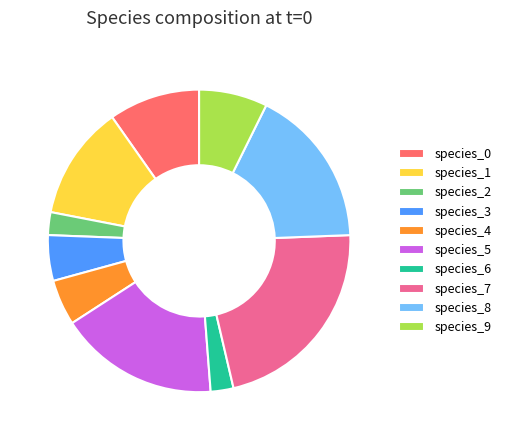

Do species_7 and species_8 together represent more than half of the pie?

No